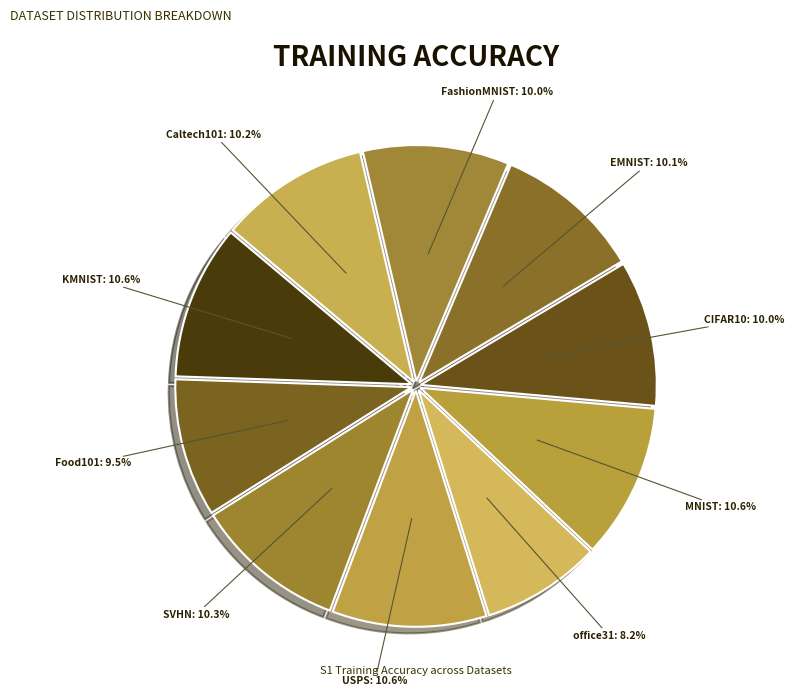

How many segments does this pie chart have?

10